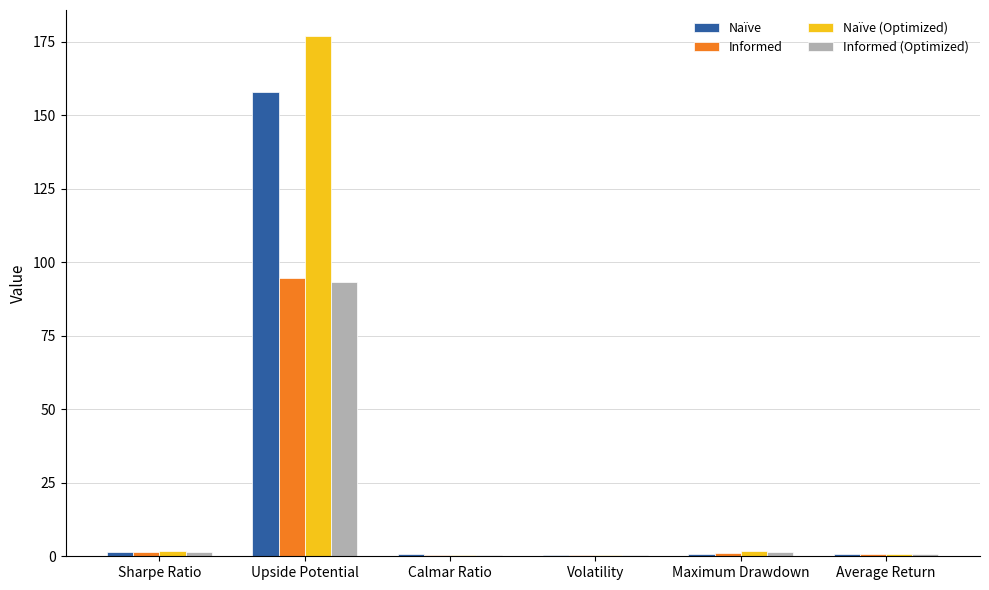

Which label corresponds to the largest value in the chart?

Upside Potential